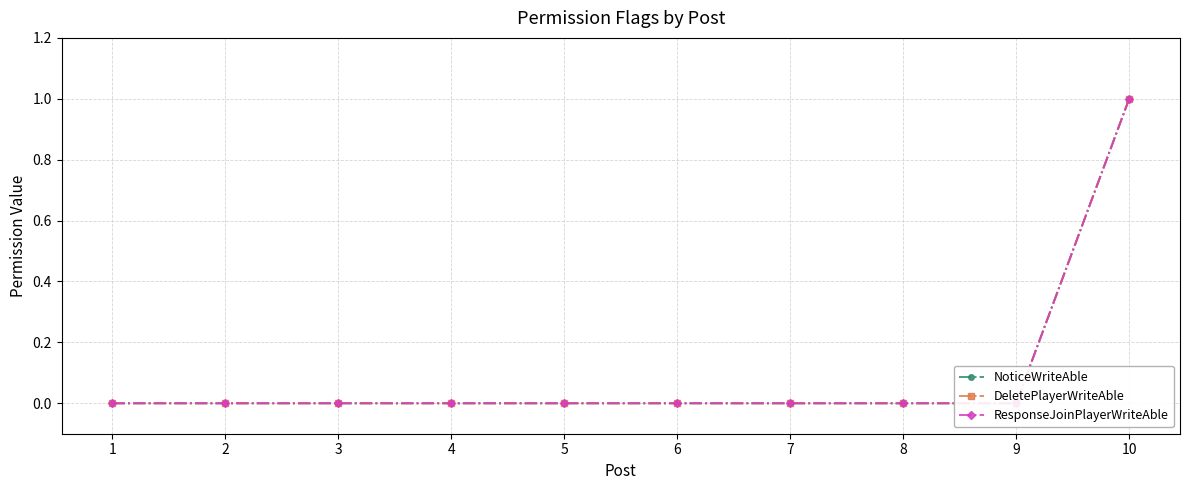

How many values in NoticeWriteAble are above zero?

1